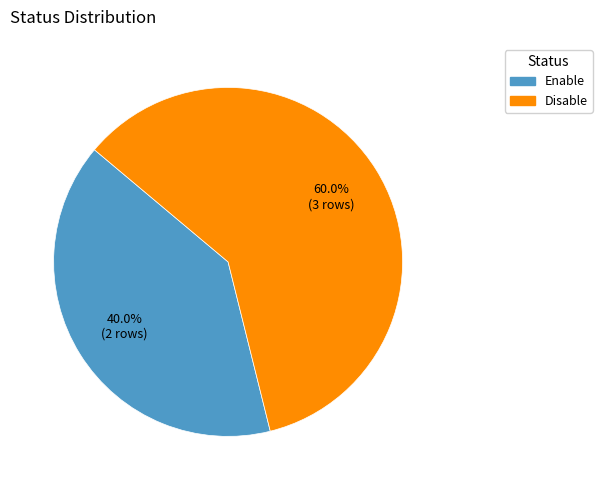

Is there a majority slice in this chart?

Yes